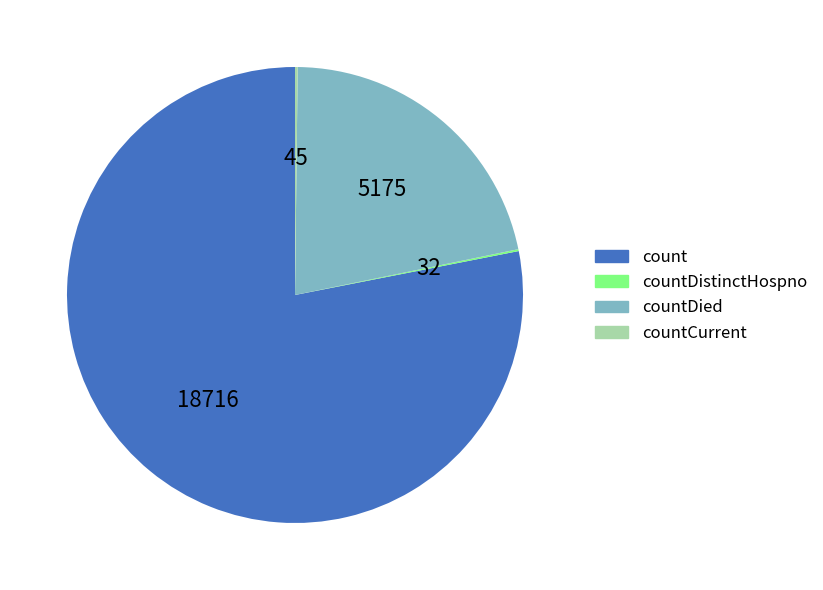

Is there any slice that represents more than half of the pie?

Yes